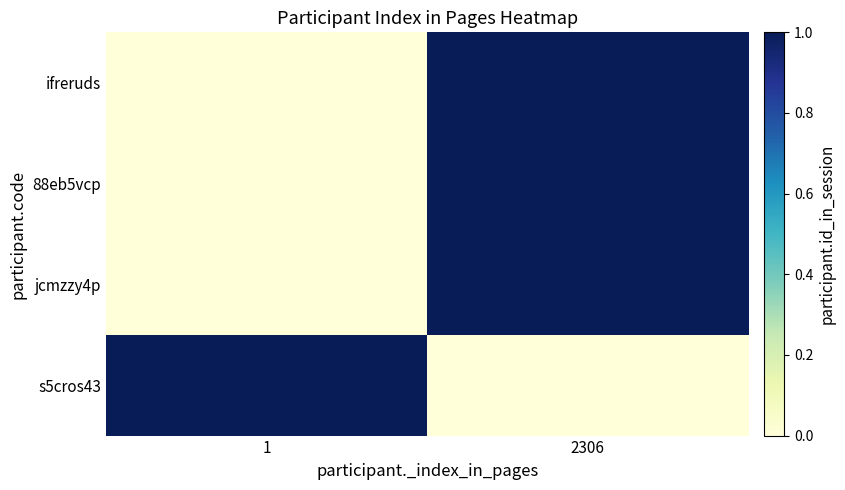

At which category is the sum across all series the highest?

2306